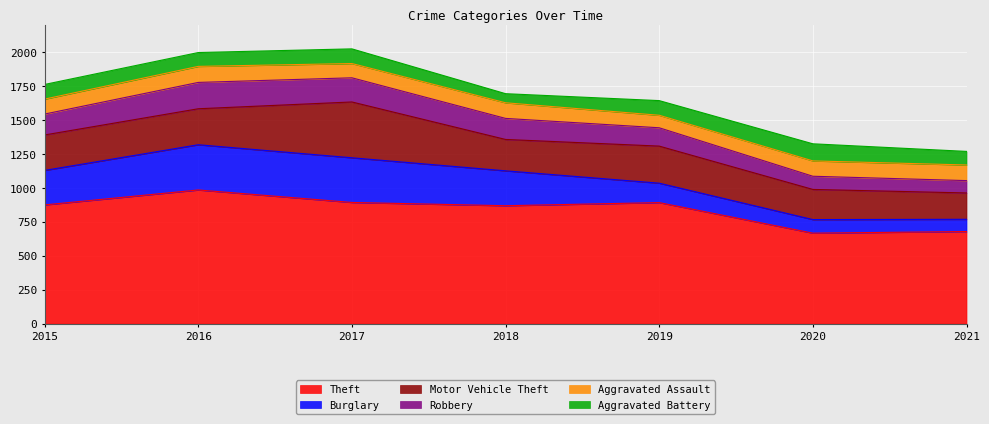

Is the value of Burglary at 2021 greater than the value of Aggravated Assault at 2021?

No